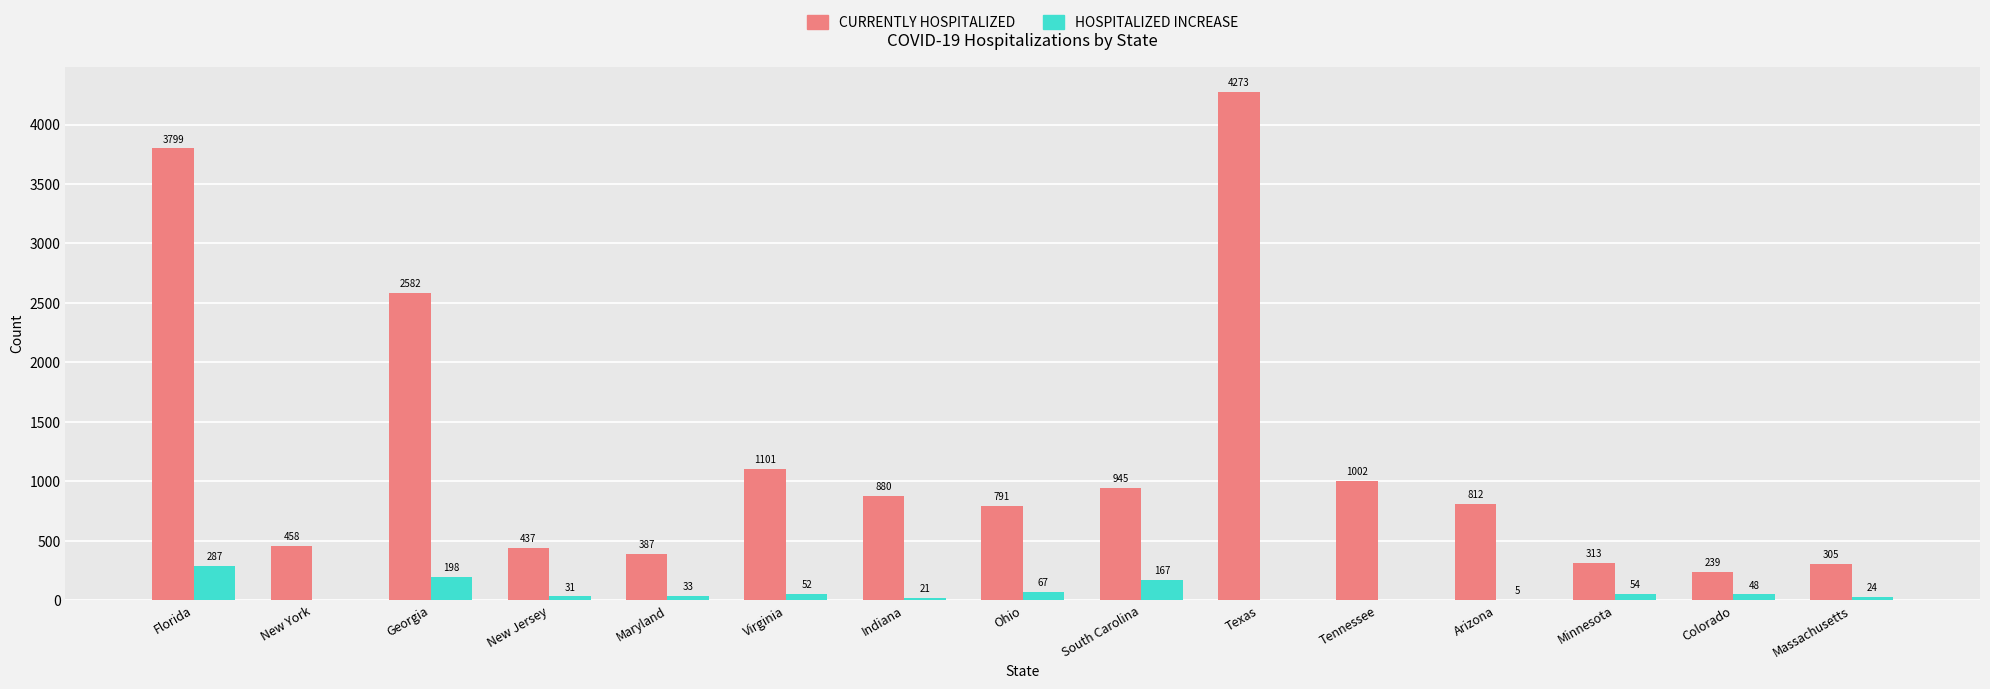

How many groups of bars are there?

15